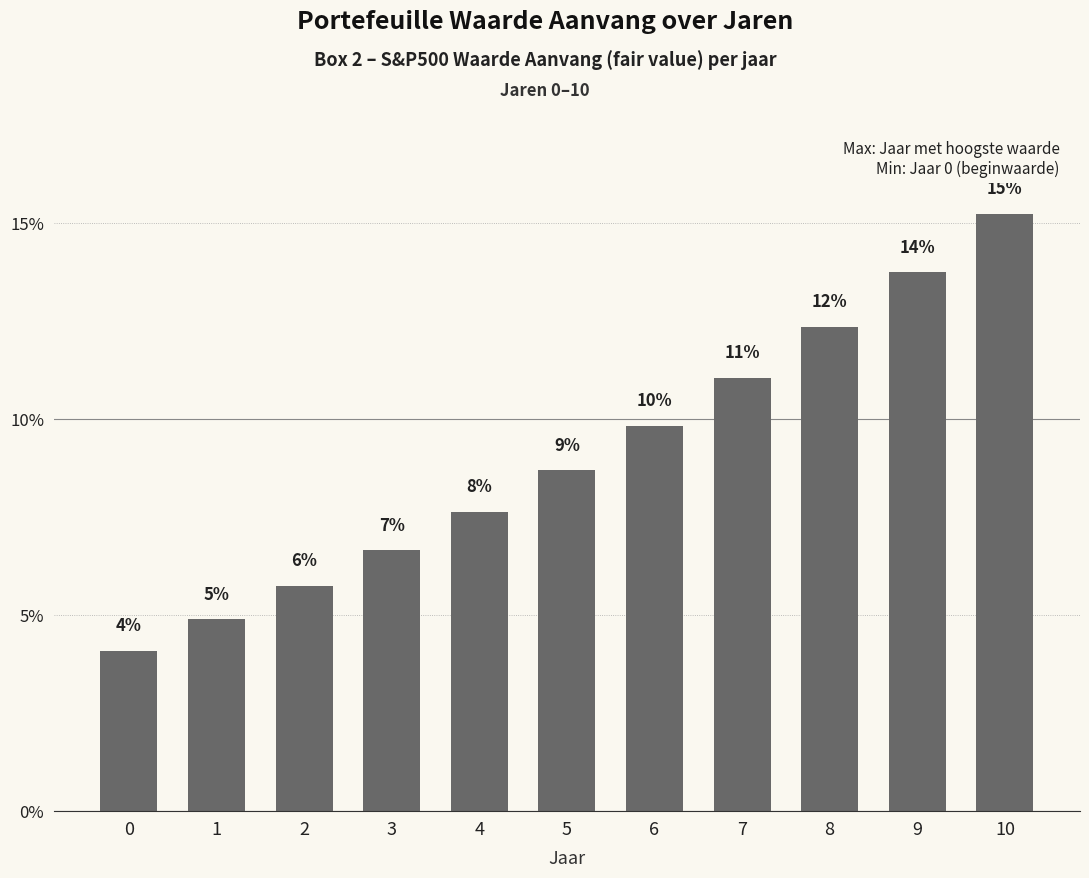

At which category does the chart reach its peak across all series?

10